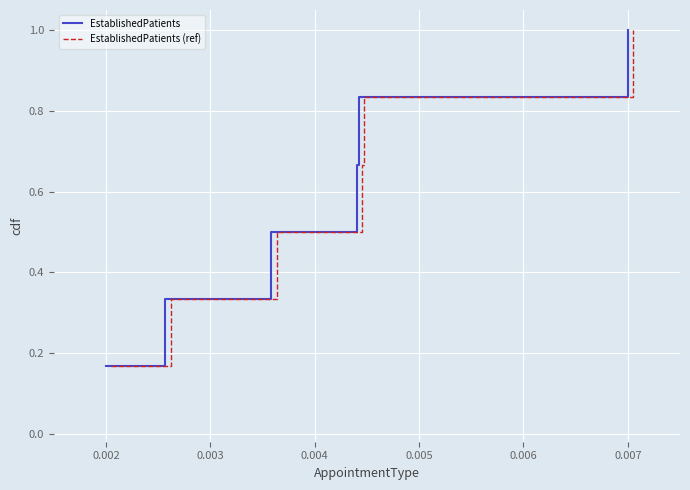

What is the value of the EstablishedPatients (ref) point at the 3rd from the left?

0.5